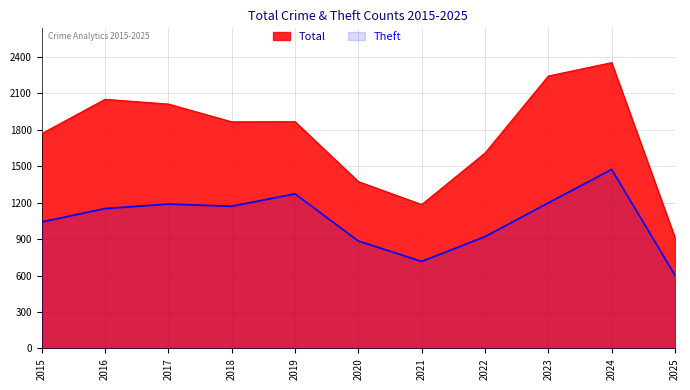

True or false: Total and Theft cross at least once.

False